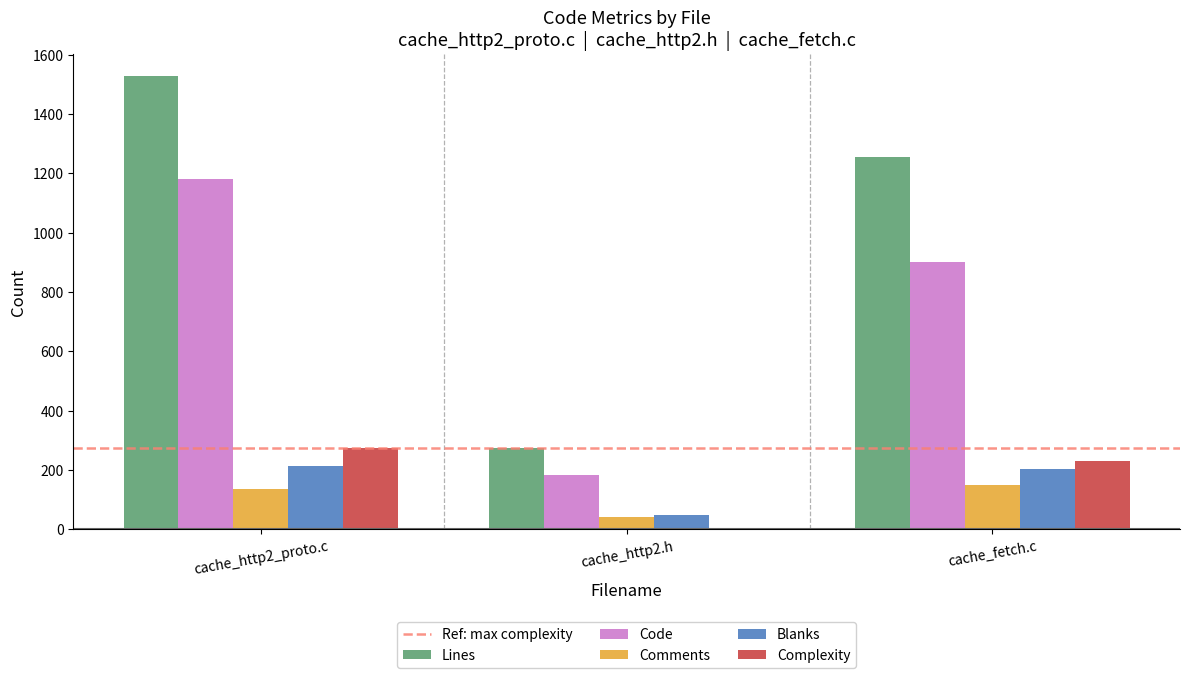

Which series has the largest range (max minus min)?

Lines